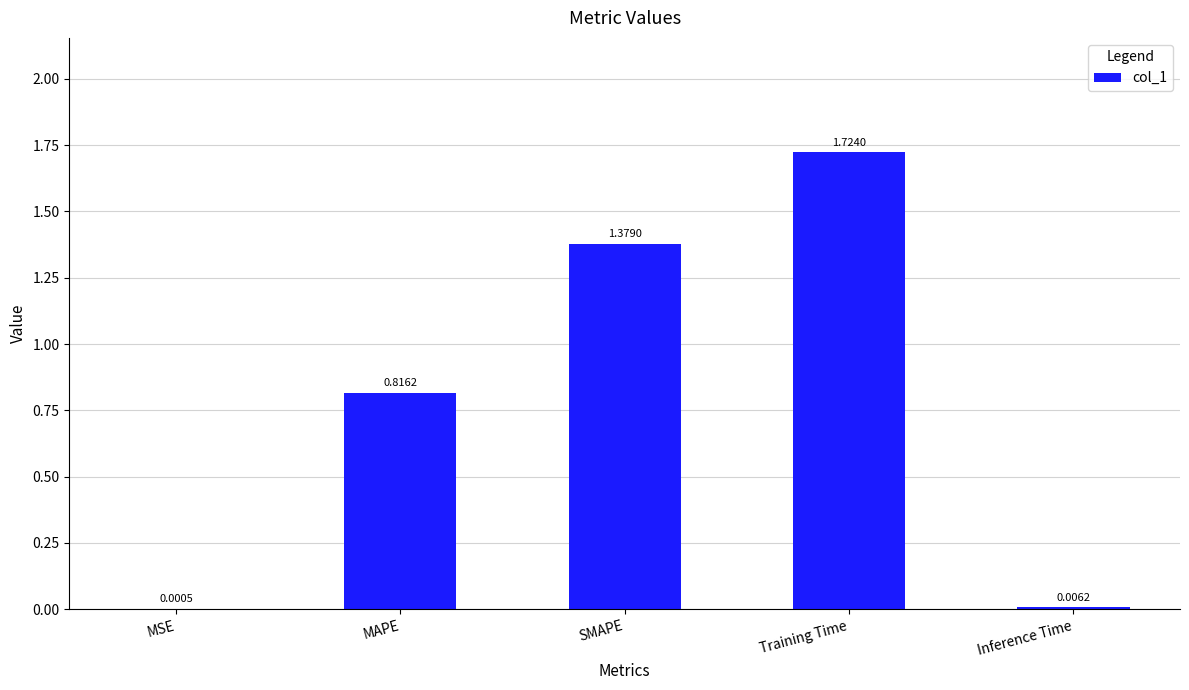

What is the change in value from MSE to Training Time?

+1.7